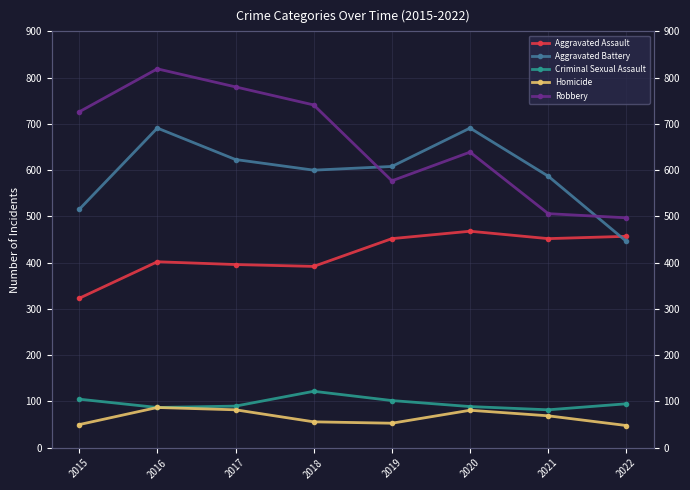

What is the sum of the Aggravated Assault values at 2015 and 2020?

791